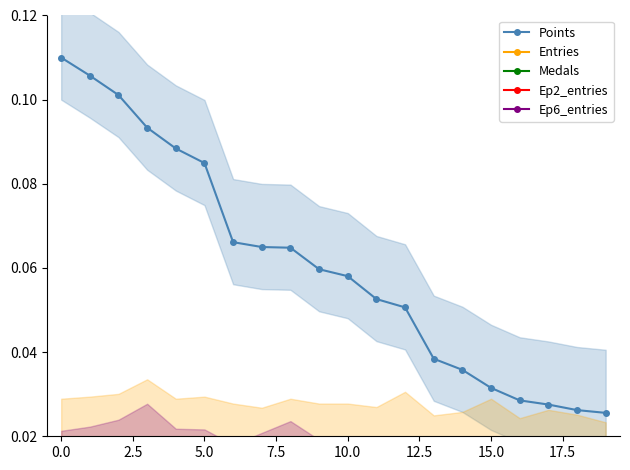

True or false: Ep6_entries and Points cross at least once.

False